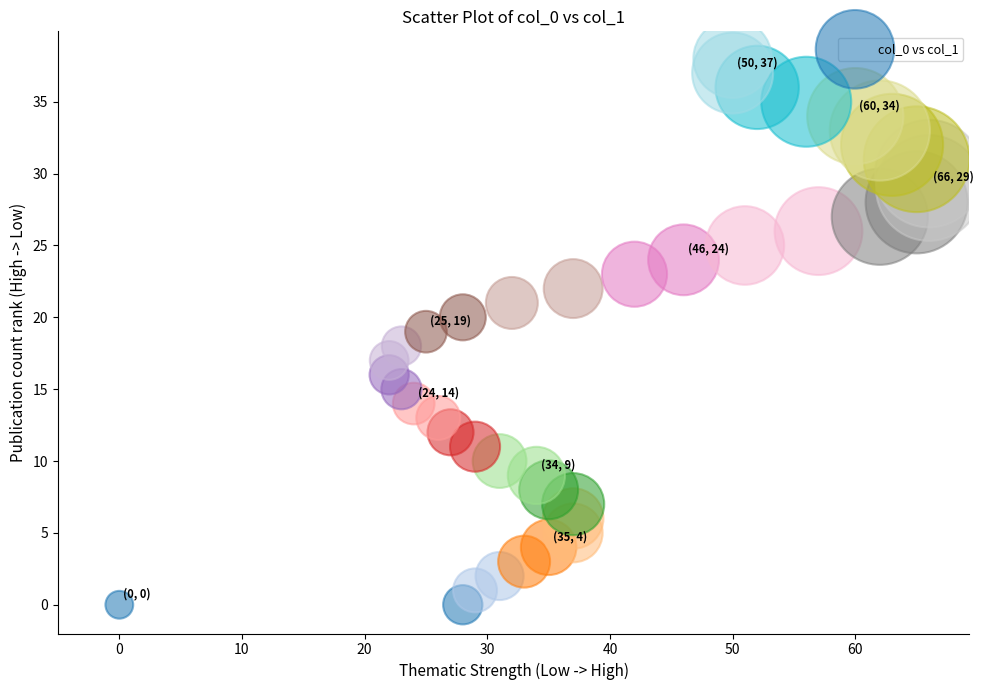

What is the range of X values (max minus min)?

66